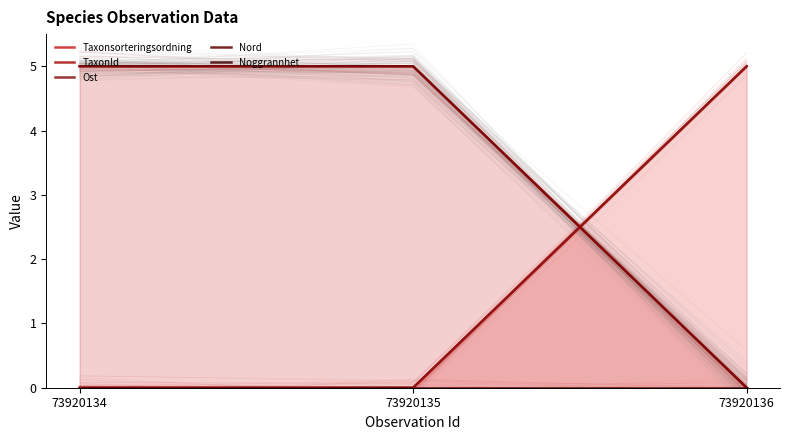

Count the number of data series in this chart.

5